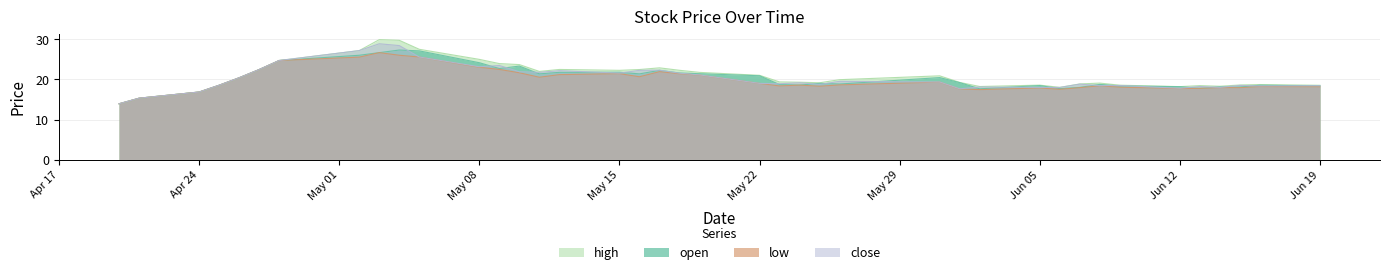

What value does the low series have at 2017-04-28?

24.7